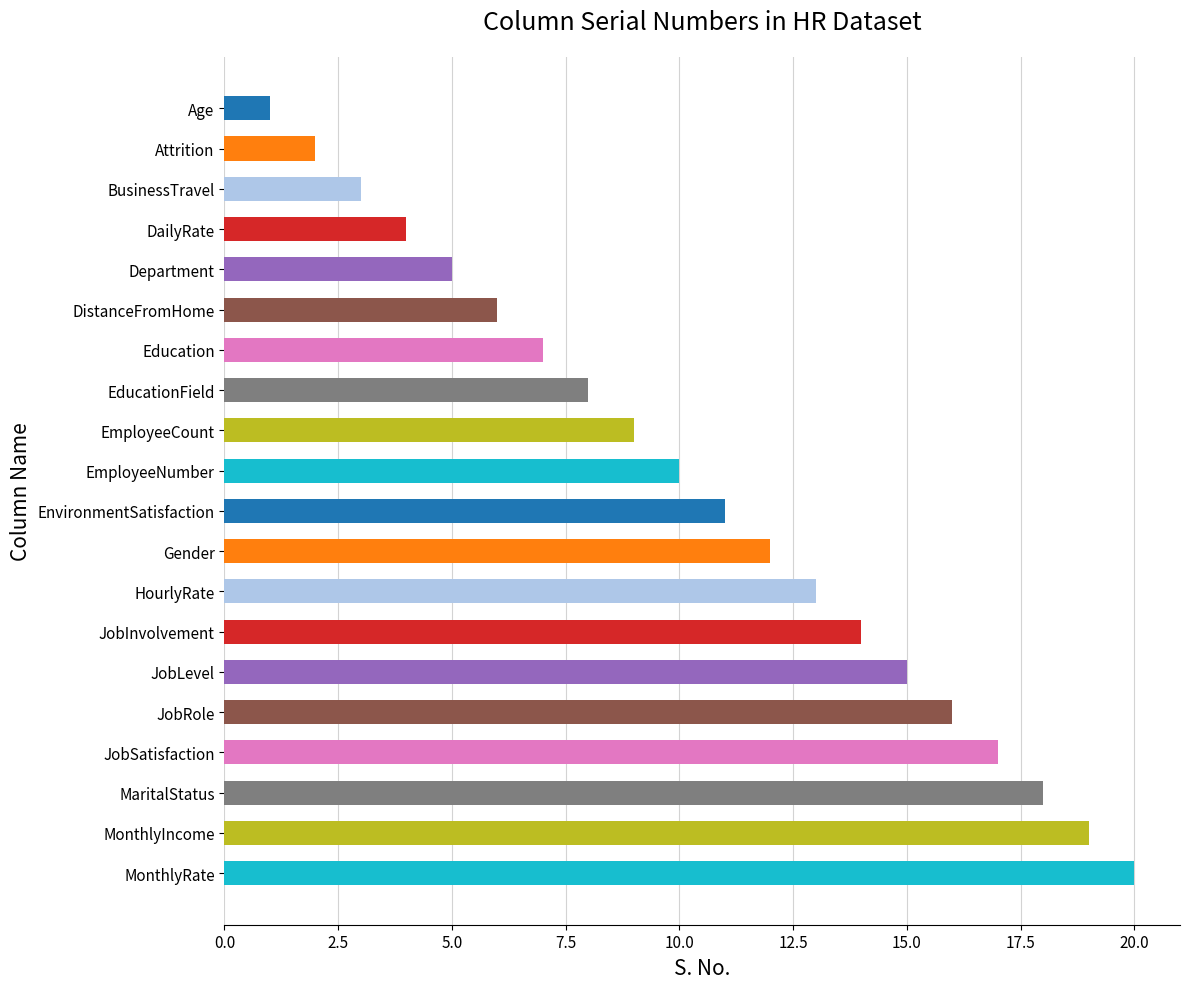

What is the label of the 11th bar from the top?

EnvironmentSatisfaction